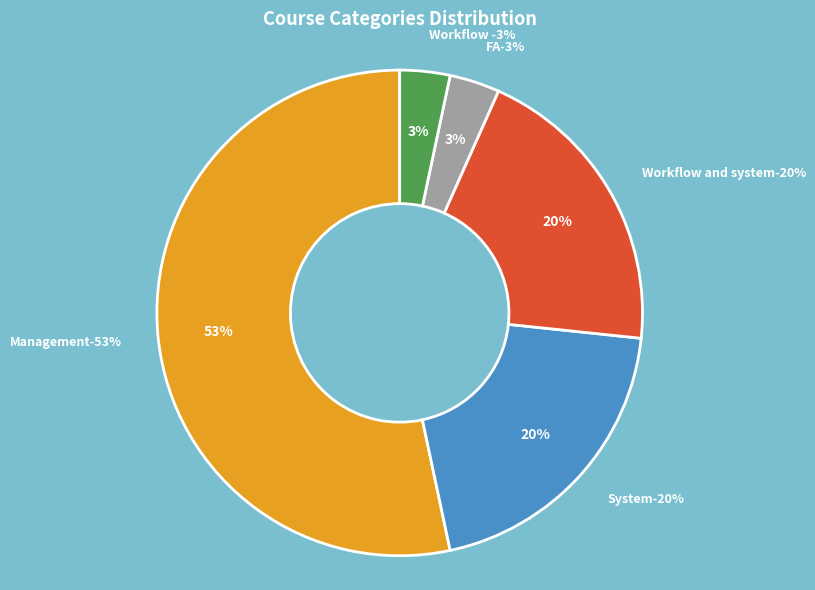

To the nearest percent, what is the difference between the Workflow and system and FA slice percentages?

17%